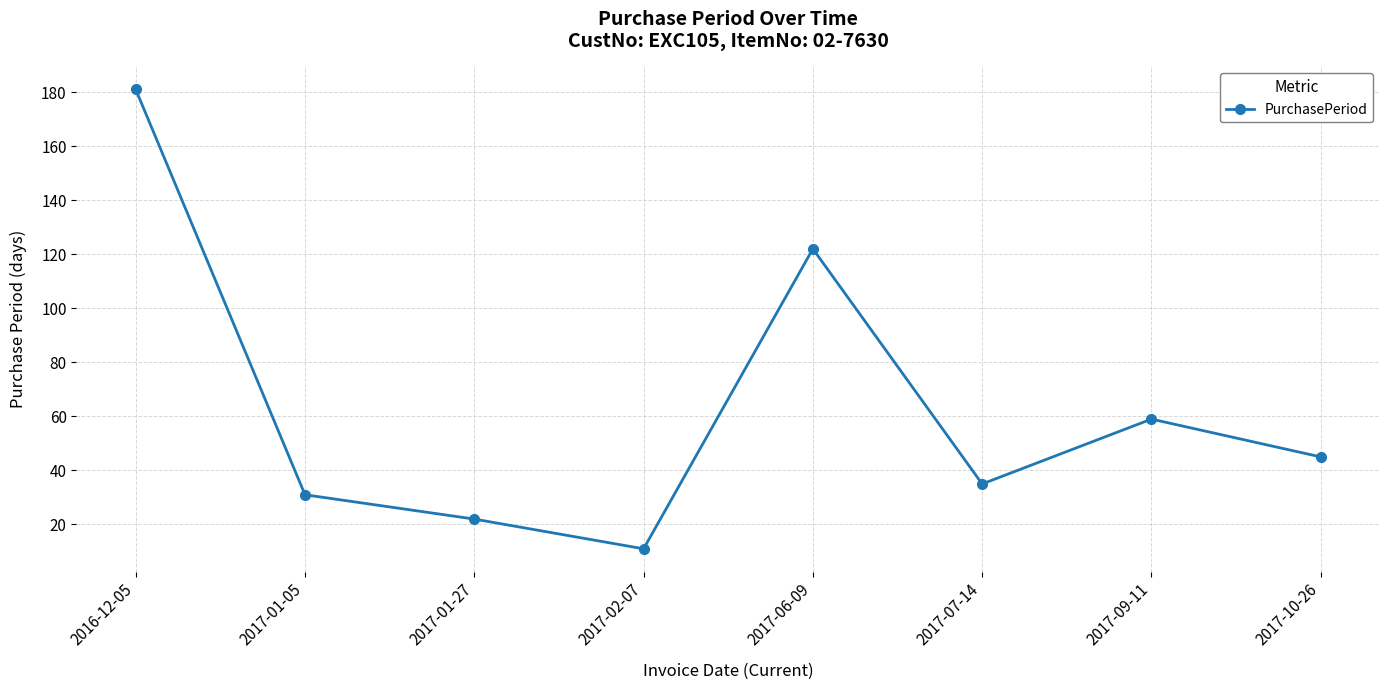

Reading left to right, what are all the values shown in this chart?

2016-12-05=181	2017-01-05=31	2017-01-27=22	2017-02-07=11	2017-06-09=122	2017-07-14=35	2017-09-11=59	2017-10-26=45